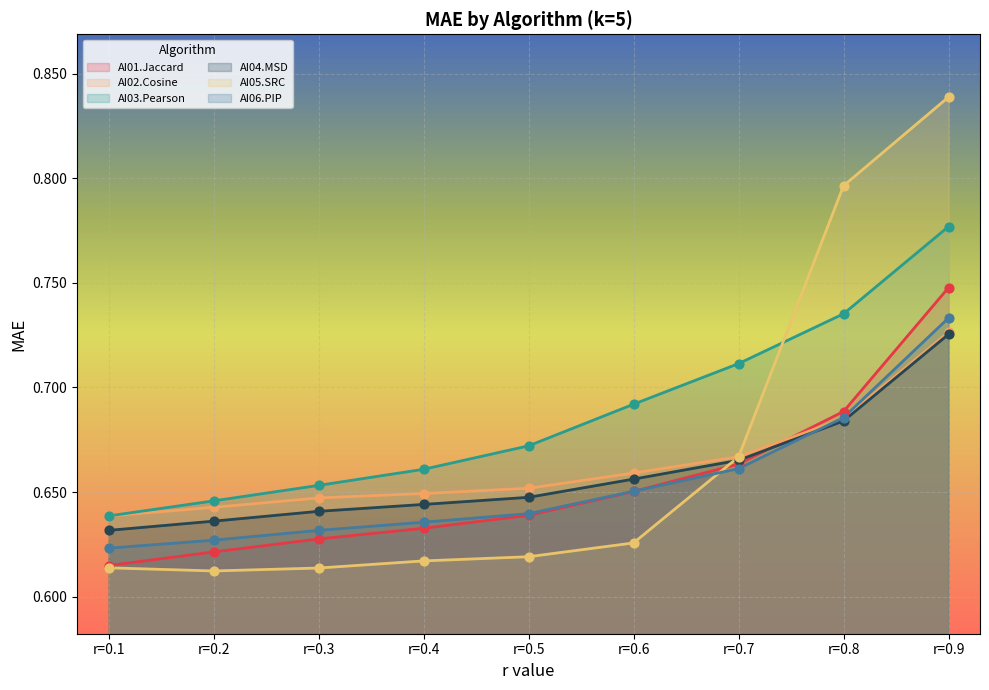

What are all the series names shown in the legend?

AI01.Jaccard, AI02.Cosine, AI03.Pearson, AI04.MSD, AI05.SRC, AI06.PIP